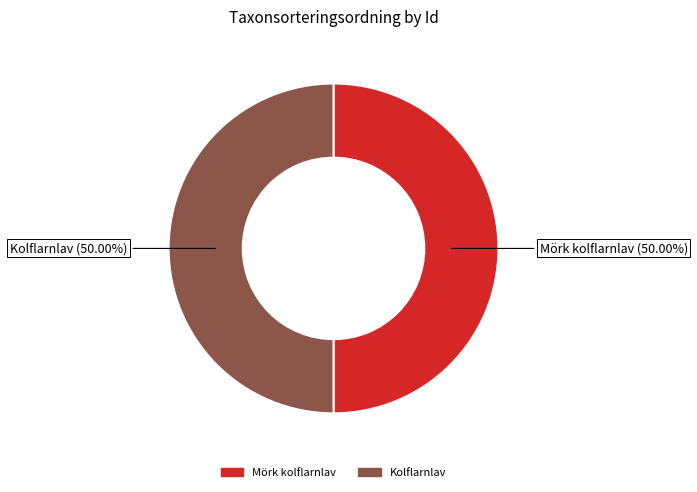

How many segments does this pie chart have?

2